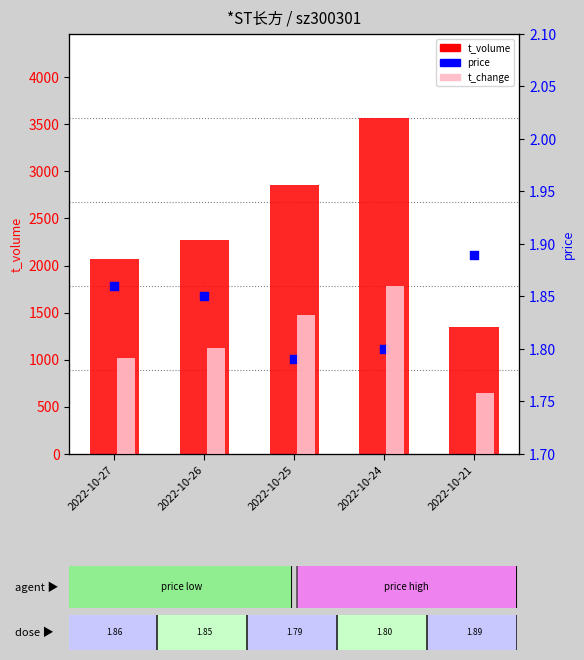

What is the total value across all series at 2022-10-26?

2278.4